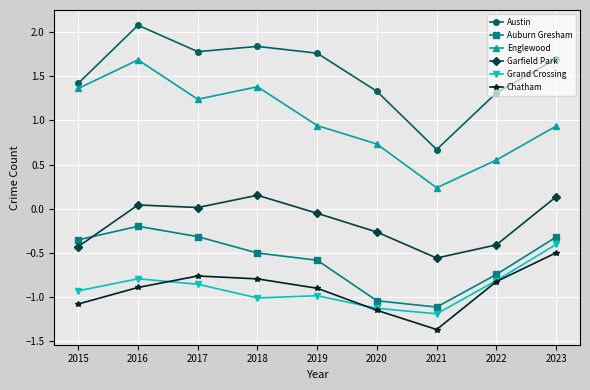

List the series in order of their peak value, highest first.

Austin, Englewood, Garfield Park, Auburn Gresham, Grand Crossing, Chatham